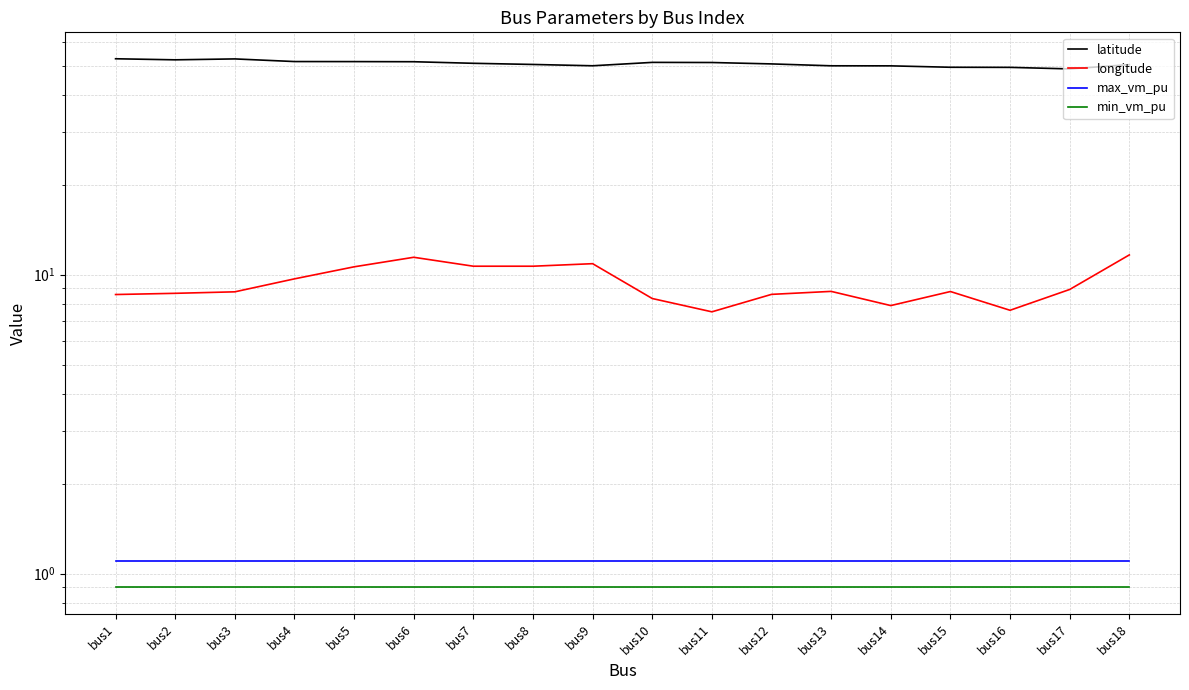

List the series in order of their peak value, lowest first.

min_vm_pu, max_vm_pu, longitude, latitude